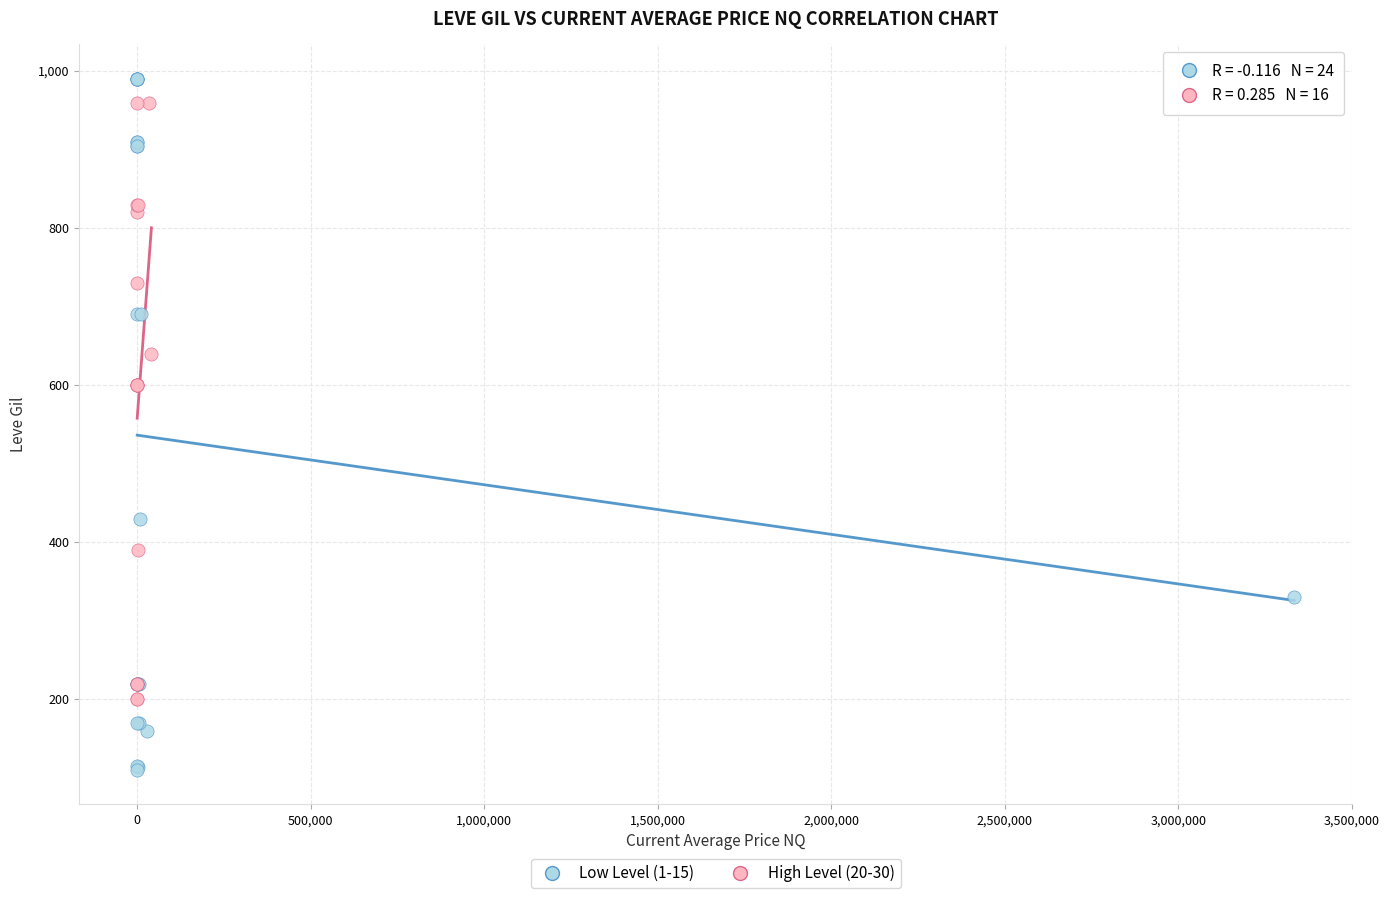

Which series has the largest Y range (max minus min)?

Low Level (1-15)